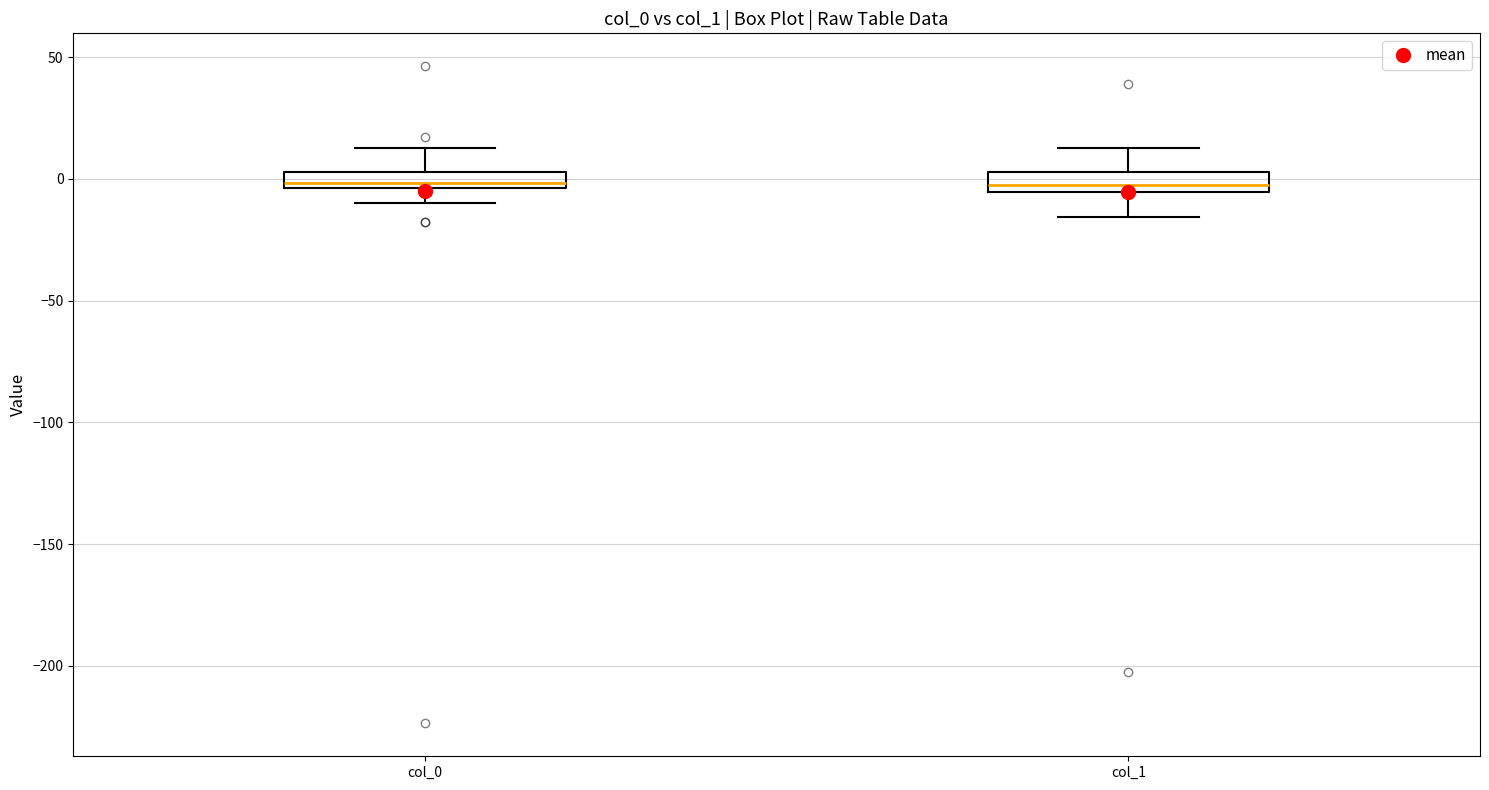

Where does the lower whisker of the box for col_1 end on the y-axis? The values are not printed on the chart, so give them approximately, as read against the axis.

-15